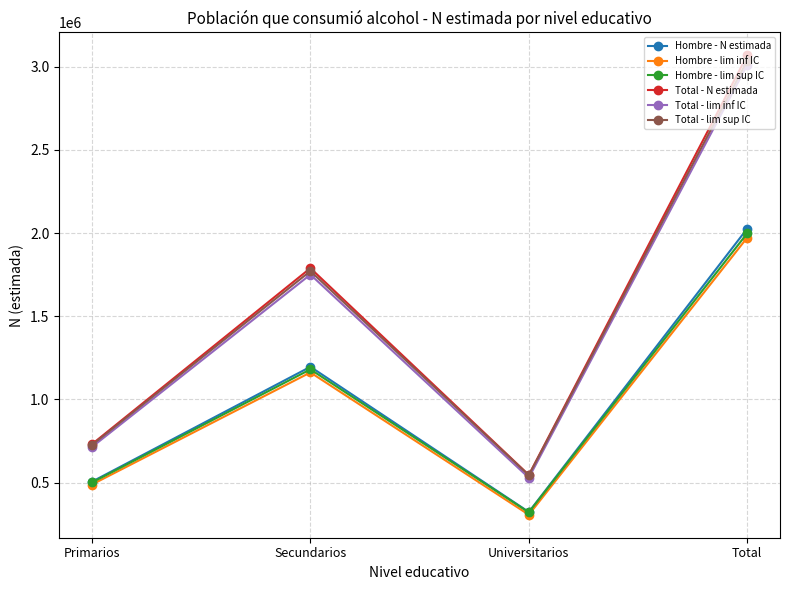

How many categories are shown in the chart?

4